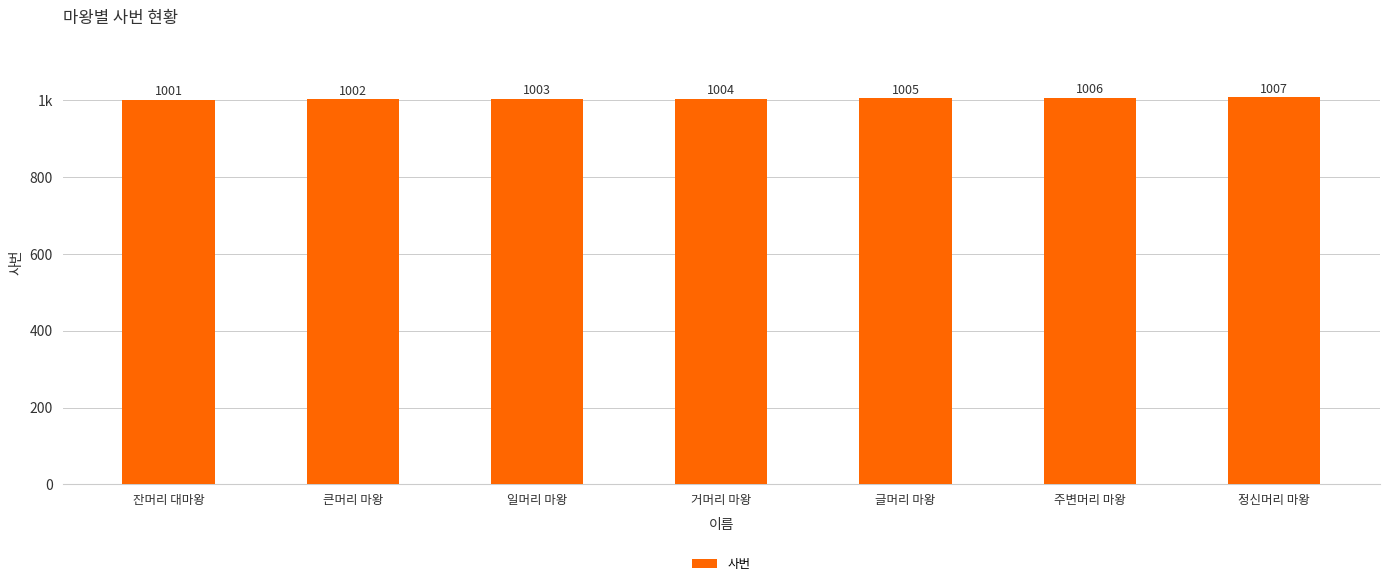

Are the bars horizontal?

No